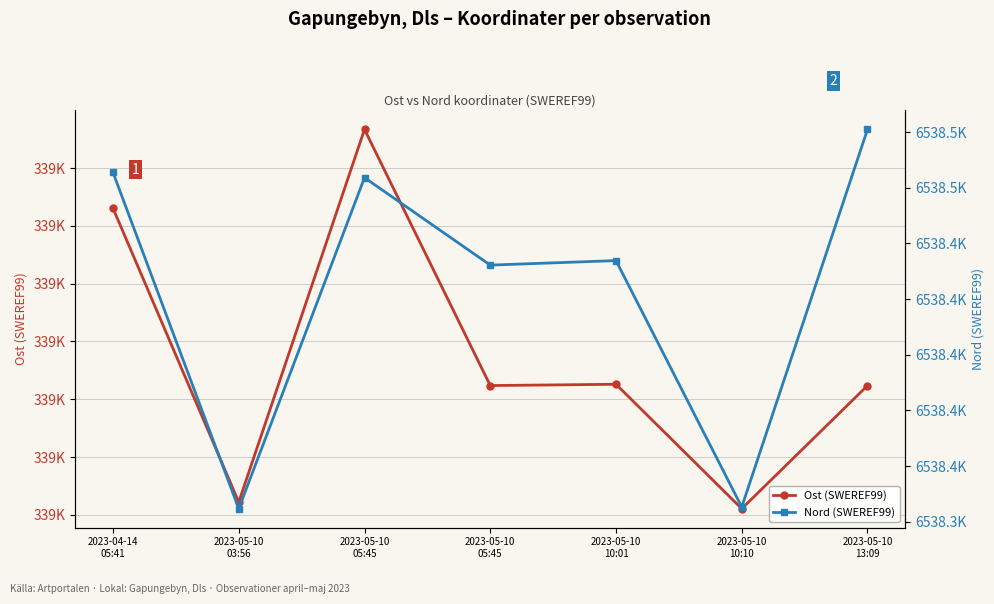

True or false: Nord (SWEREF99) and Ost (SWEREF99) cross at least once.

False